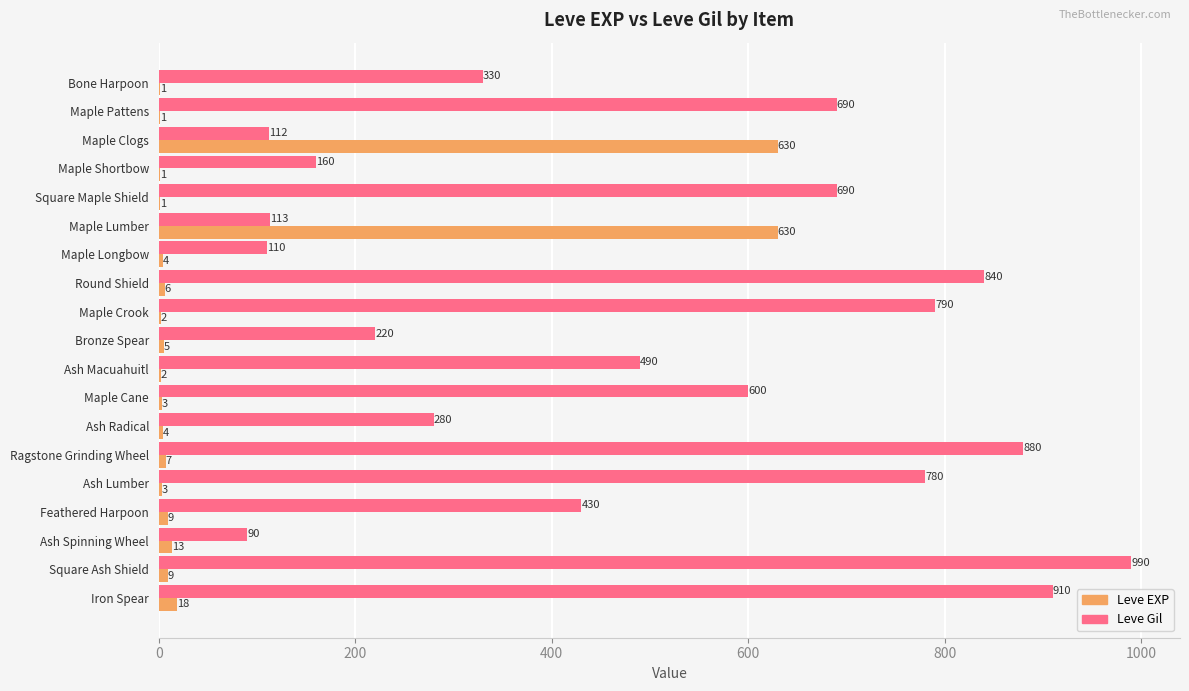

What are all the series names shown in the legend?

Leve EXP, Leve Gil